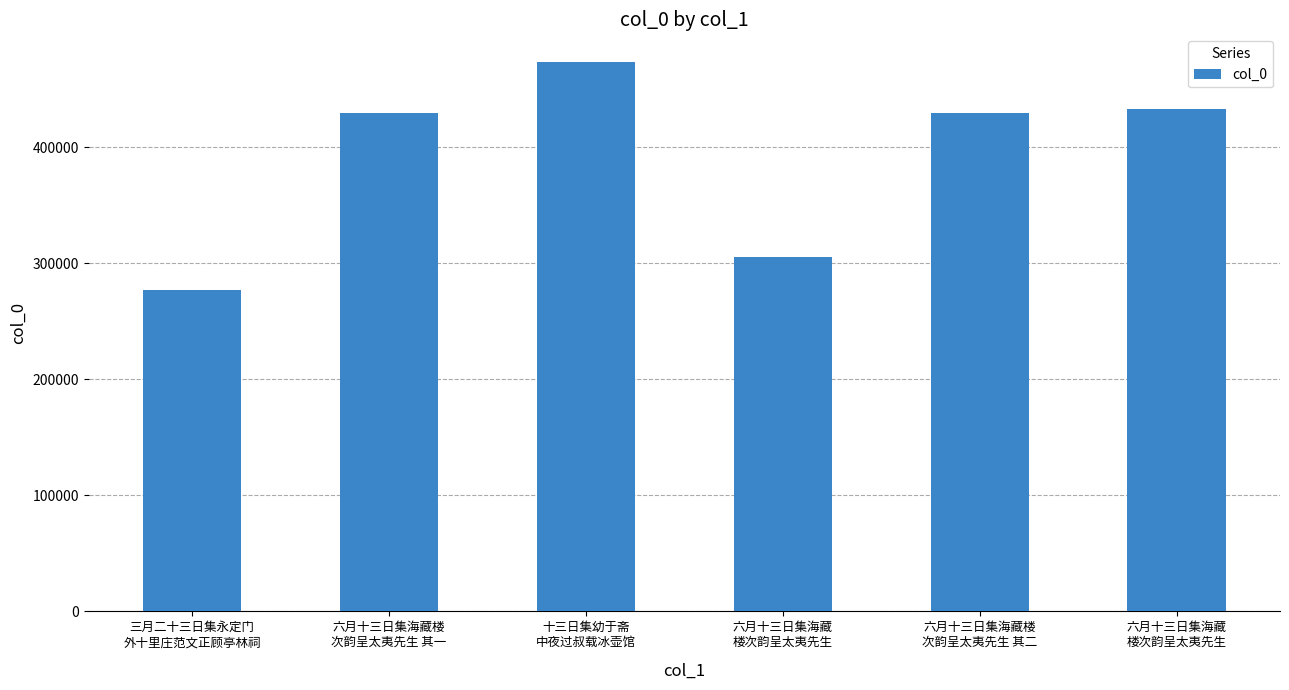

What is the ratio of the value at 六月十三日集海藏楼
次韵呈太夷先生 其二 to the value at 十三日集幼于斋
中夜过叔载冰壶馆?

0.9